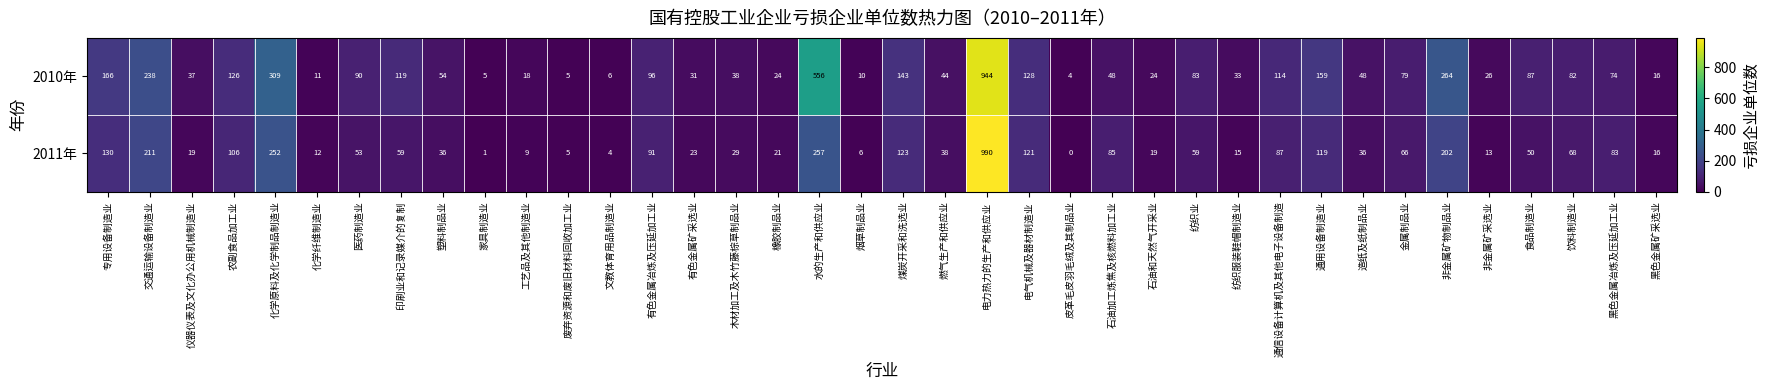

At which label is 2010年 closest to 474?

水的生产和供应业